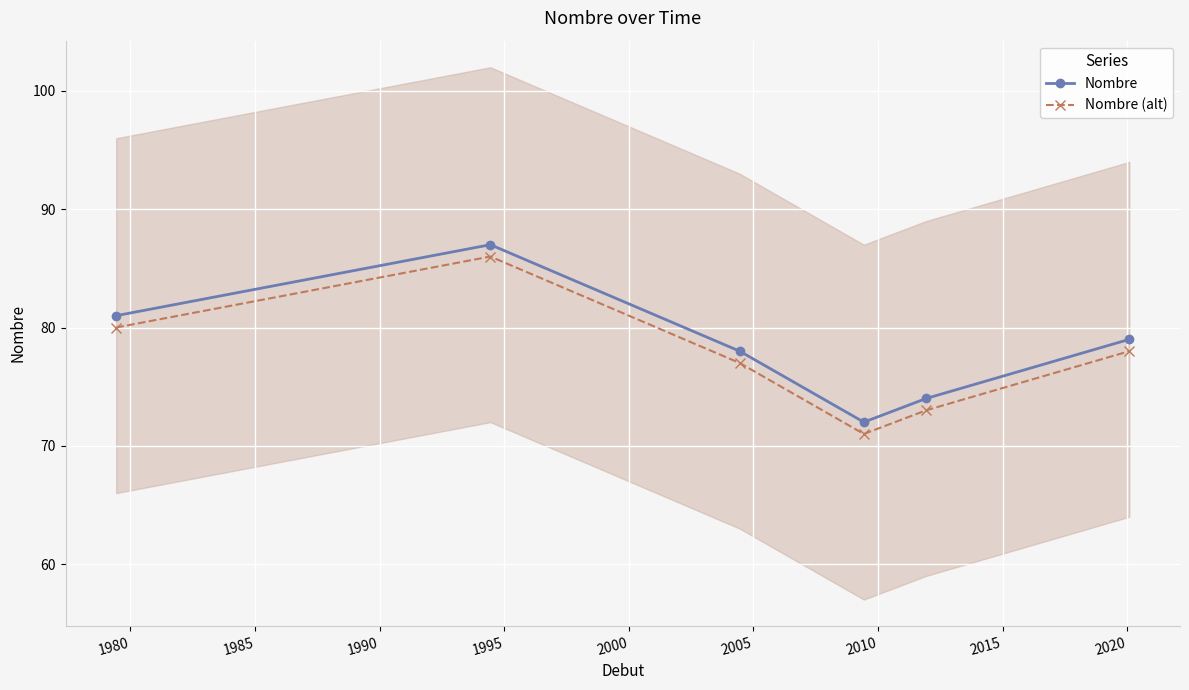

In Nombre (alt), how many points are higher than both neighbors (excluding endpoints)?

1